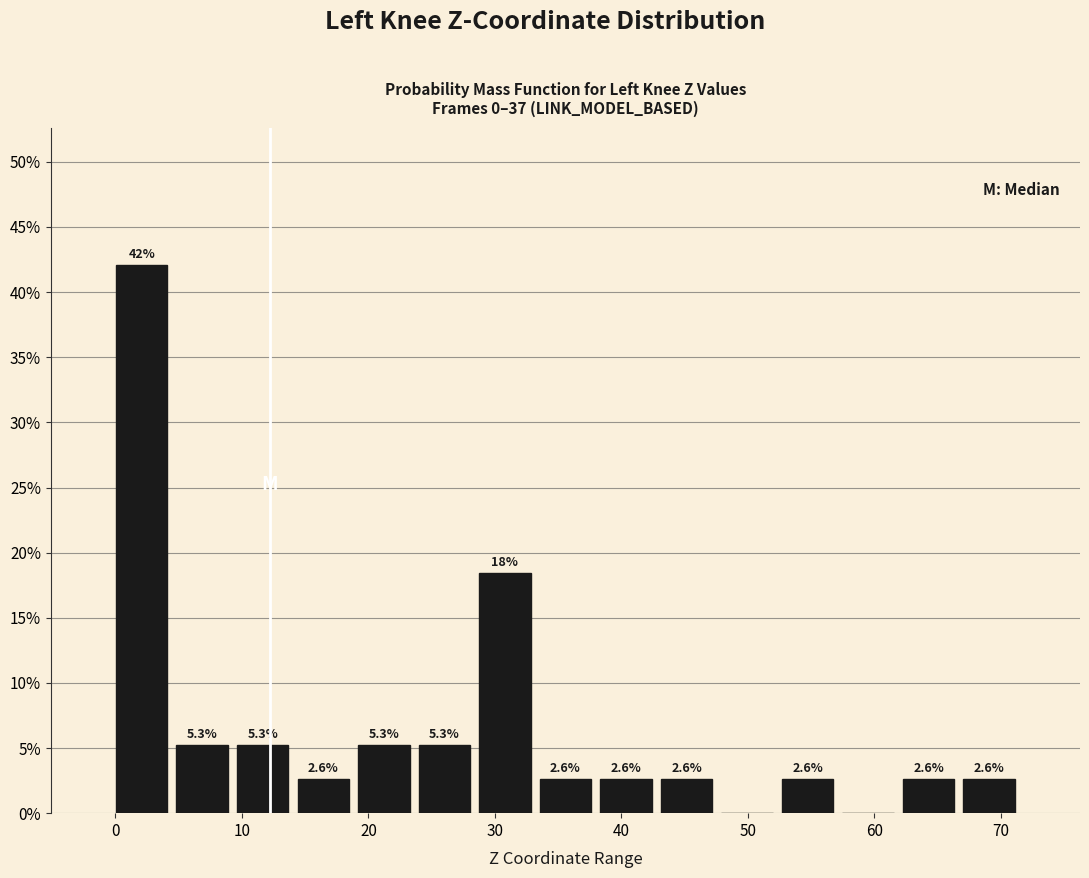

Which range on the x-axis has the tallest bar?

0 to 4